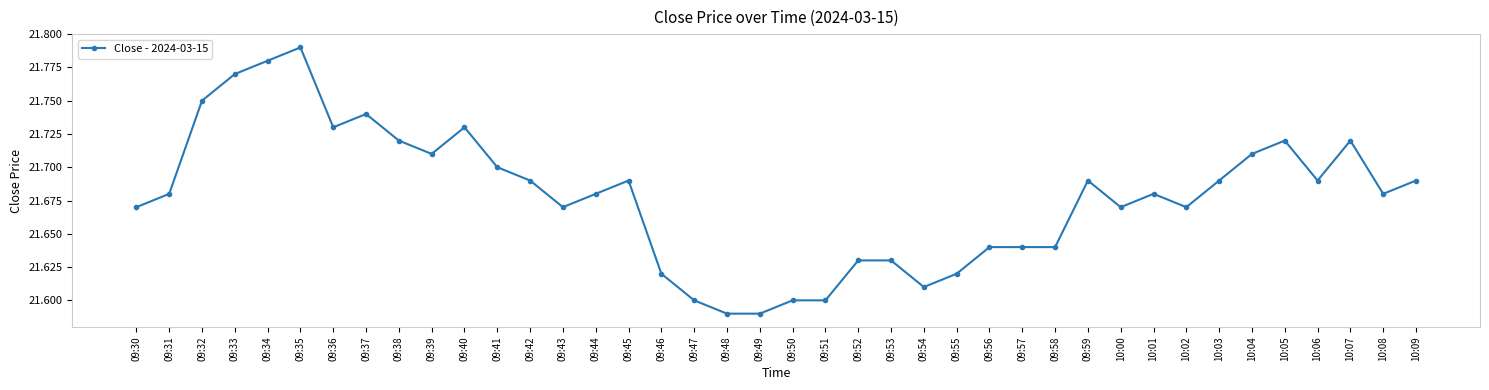

Between 09:48 and 09:51, which is larger?

09:51